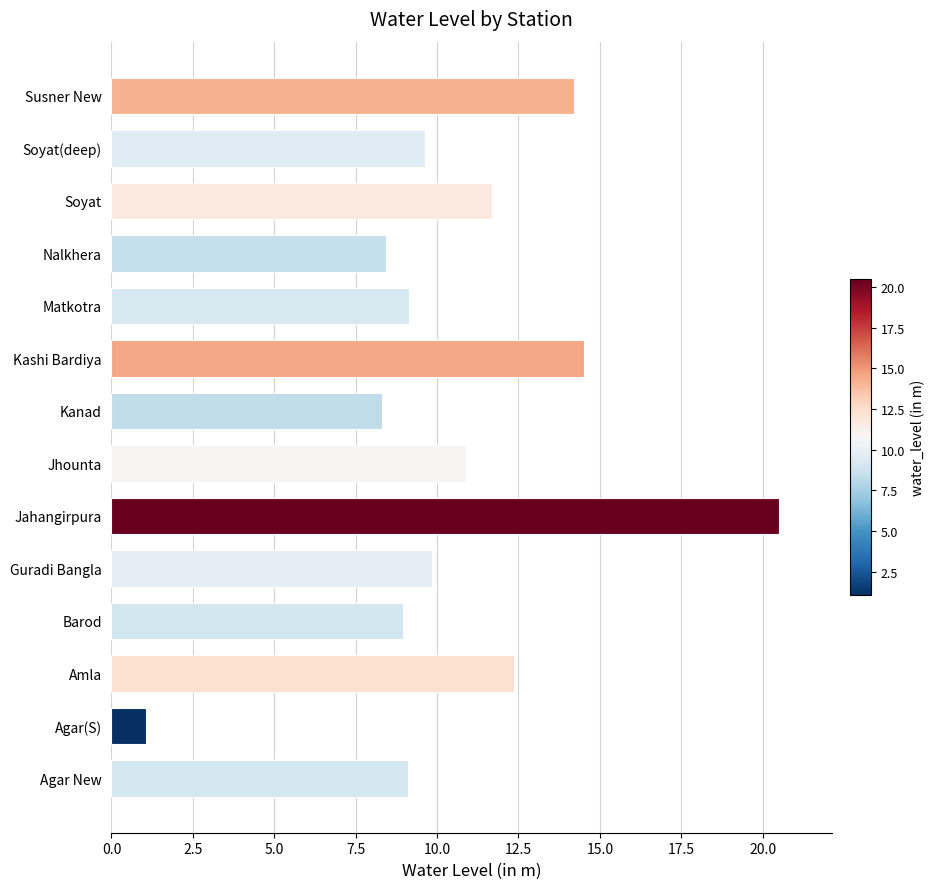

Which label corresponds to the largest value in the chart?

Jahangirpura